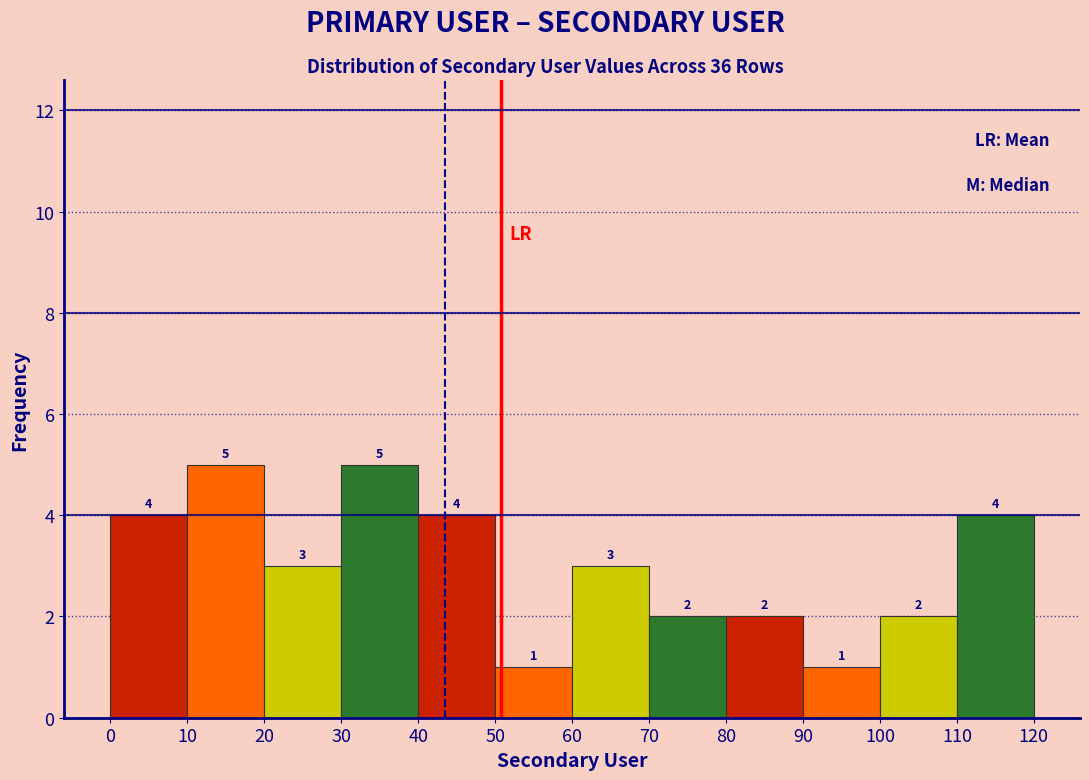

Reading left to right, list every bar in this chart as the range it spans on the x-axis followed by its height.

0 to 10: 4
10 to 20: 5
20 to 30: 3
30 to 40: 5
40 to 50: 4
50 to 60: 1
60 to 70: 3
70 to 80: 2
80 to 90: 2
90 to 100: 1
100 to 110: 2
110 to 120: 4